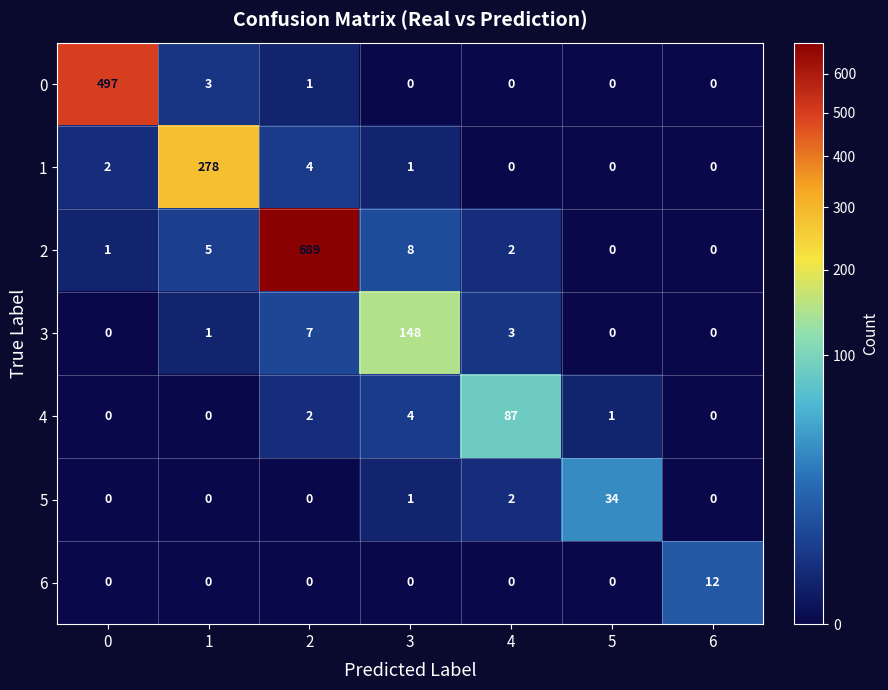

How many series are shown in this chart?

7